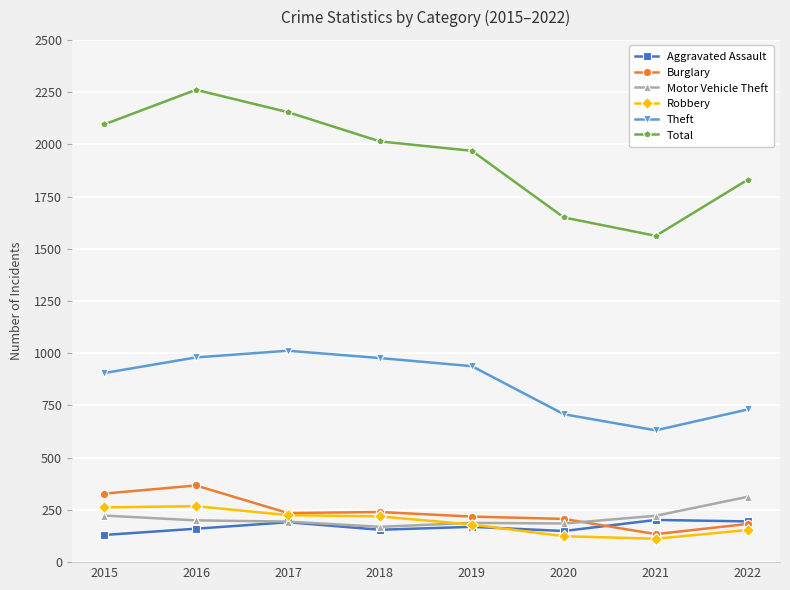

At which category is the sum across all series the highest?

2016